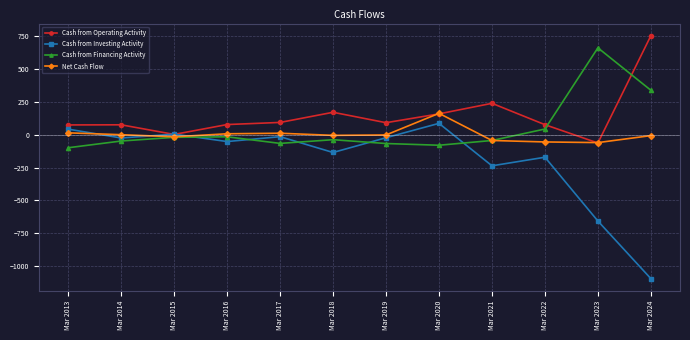

Where is the first local minimum for Cash from Investing Activity?

Mar 2014